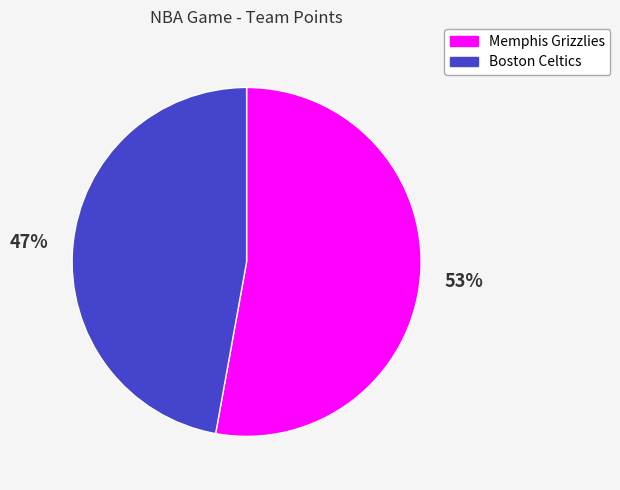

Which category accounts for the majority?

Memphis Grizzlies